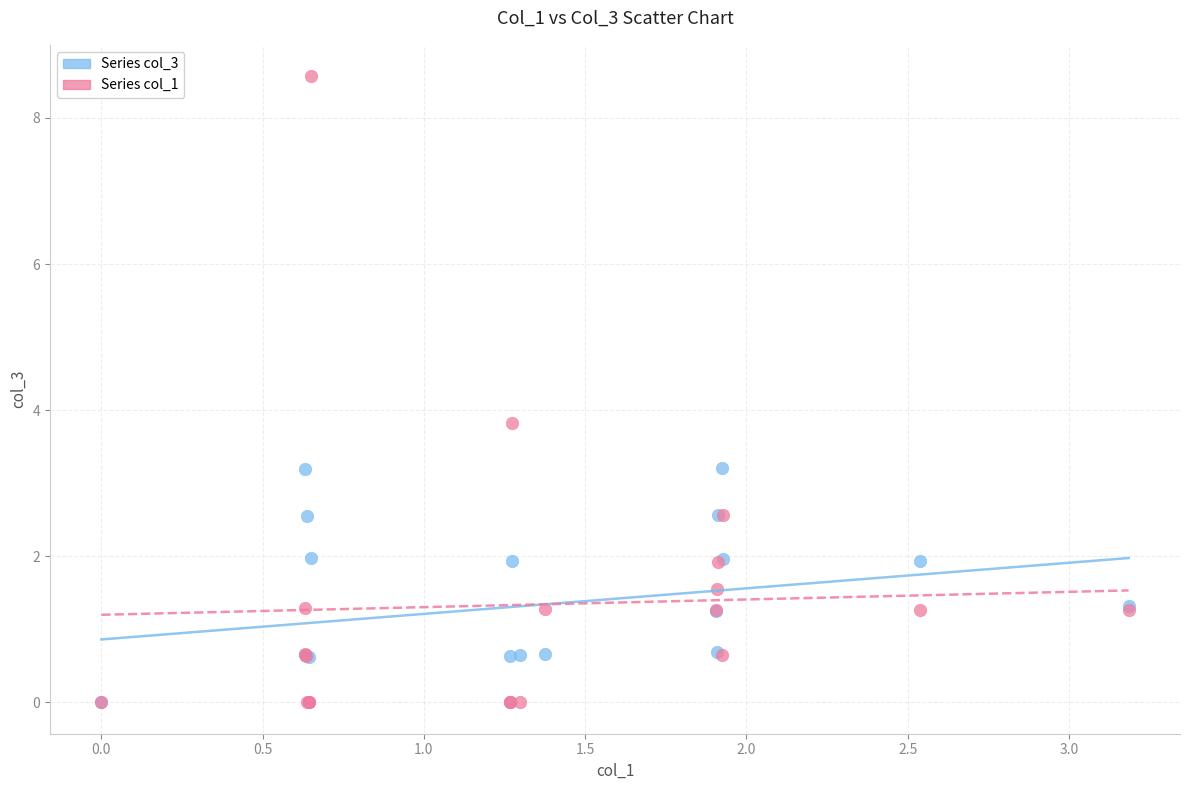

Across all series, what Y value is closest to 4?

3.8